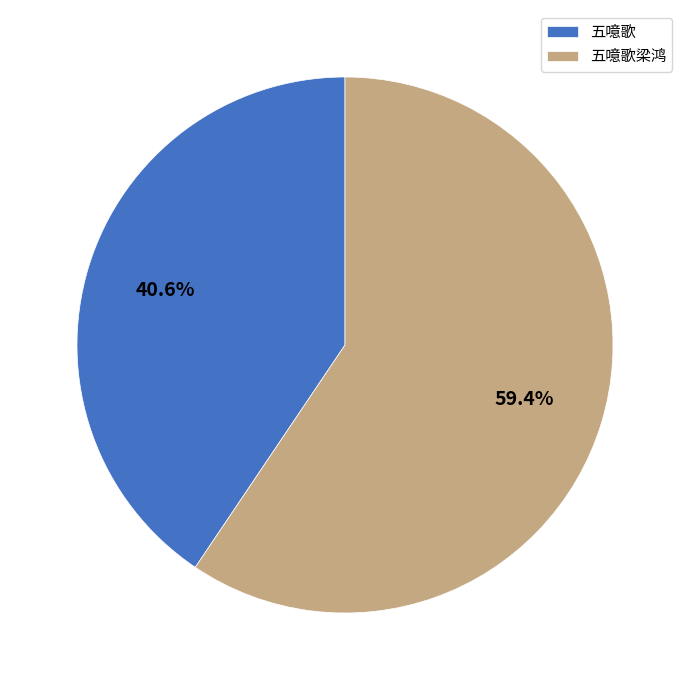

Is there any slice that represents more than half of the pie?

Yes